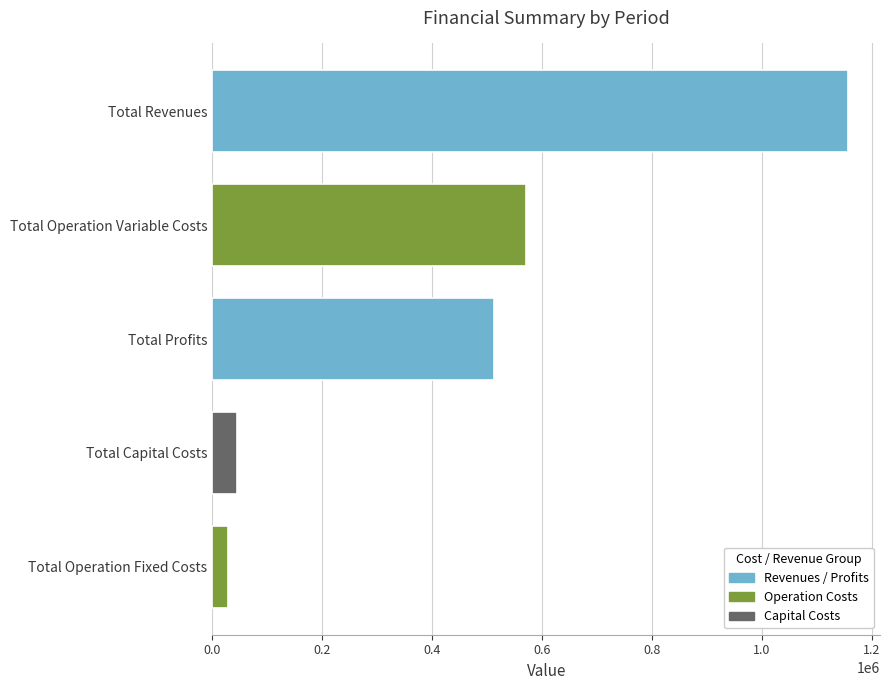

Which label corresponds to the largest value in the chart?

Total Revenues